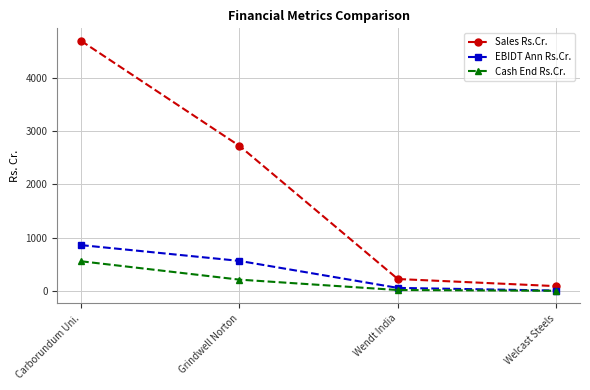

At Grindwell Norton, list the series in order from smallest to largest.

Cash End Rs.Cr., EBIDT Ann Rs.Cr., Sales Rs.Cr.